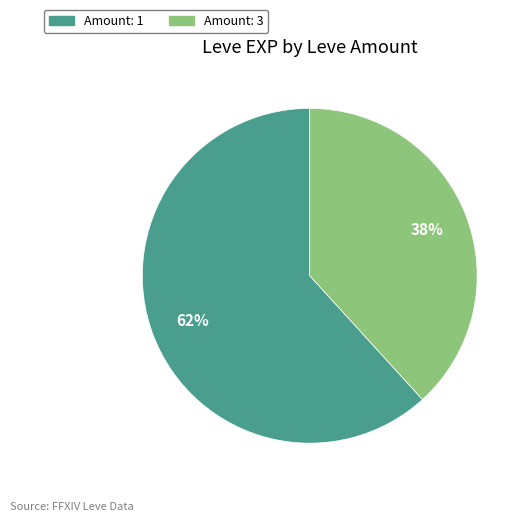

Count the number of slices in the pie.

2